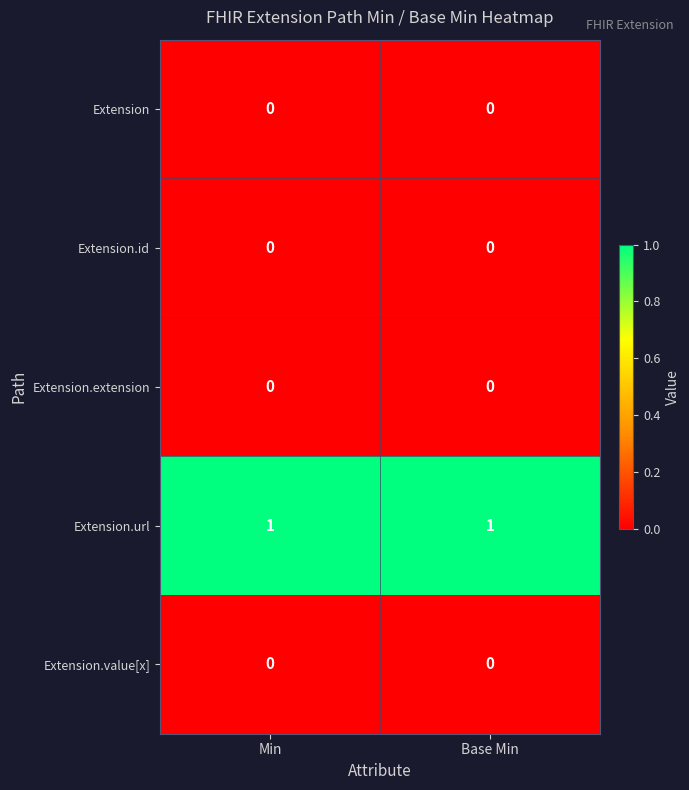

Is it true that Extension.id equals 0 at Min?

True